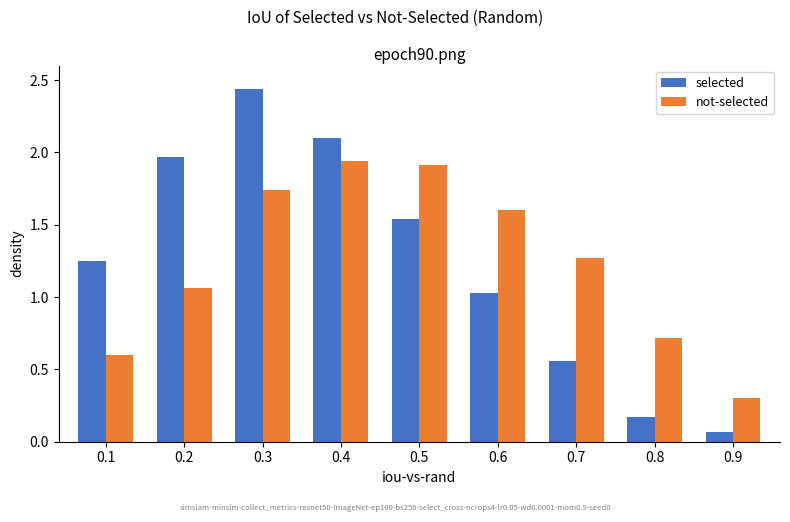

At which label does selected reach its minimum?

0.9